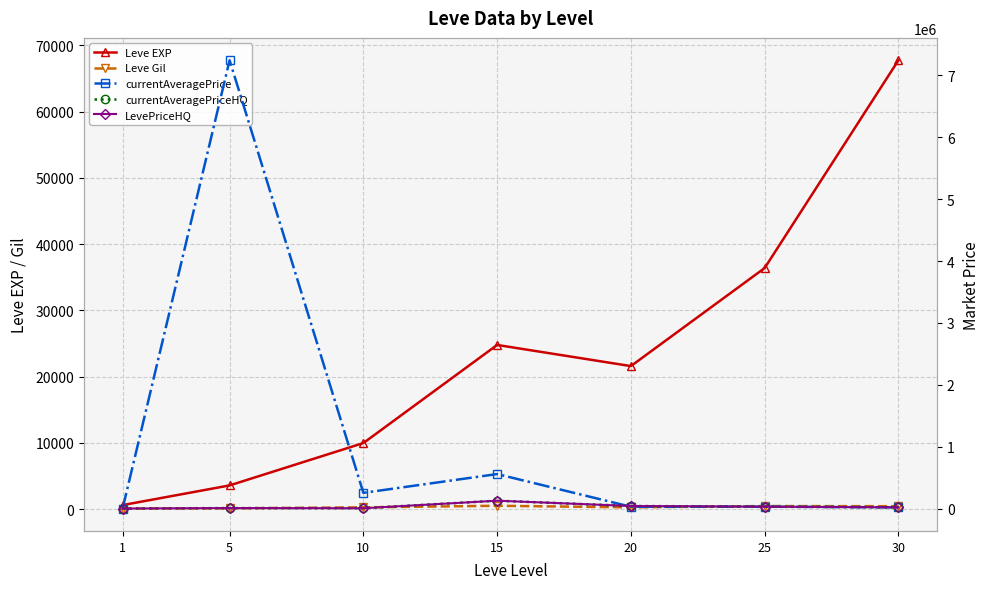

The currentAveragePrice series shows 7244166.5 at 5. True or false?

True